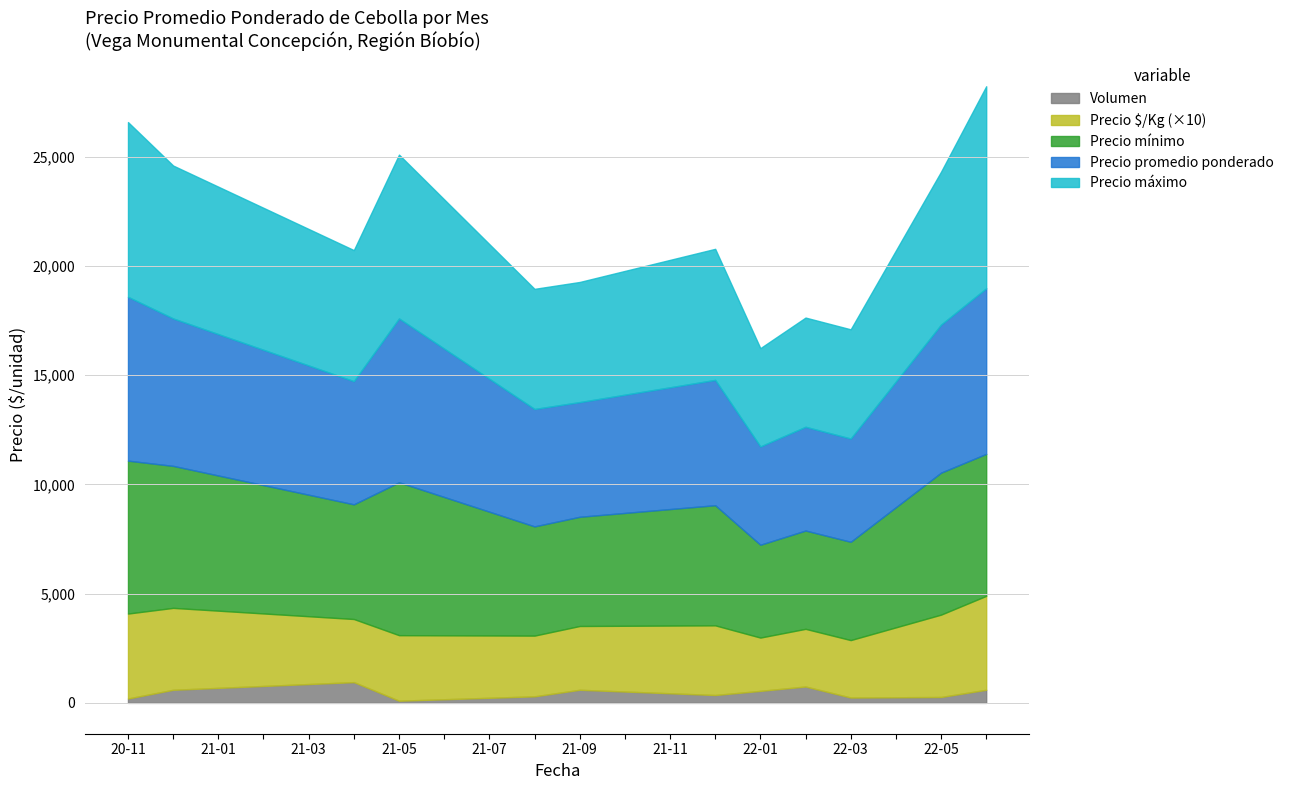

True or false: Precio $/Kg has a value of 267 at 2021-06.

False